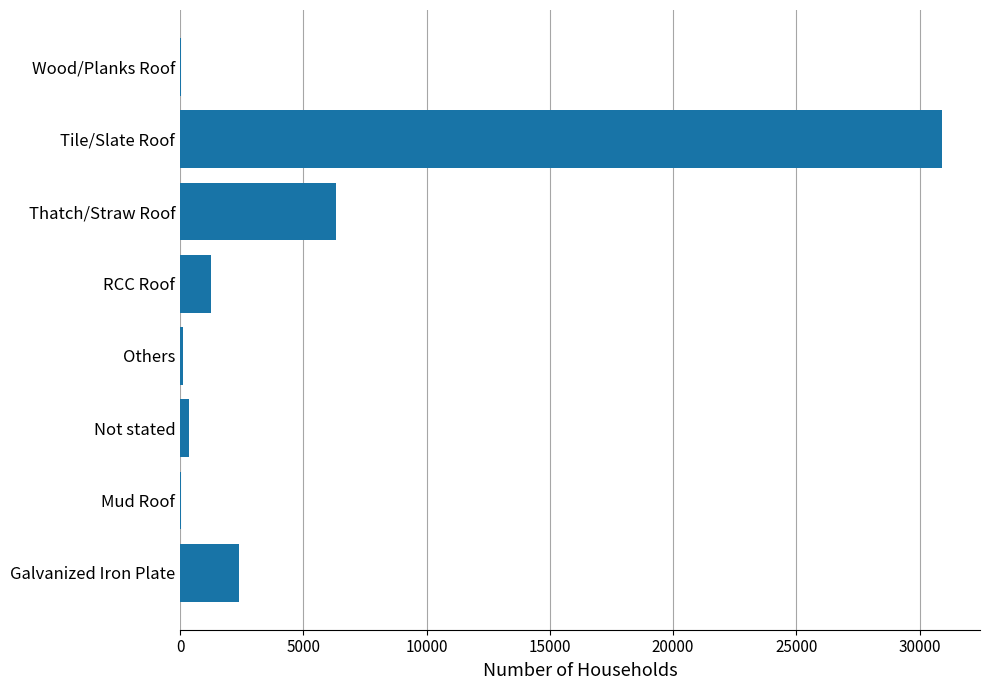

How many distinct data groups are displayed?

1